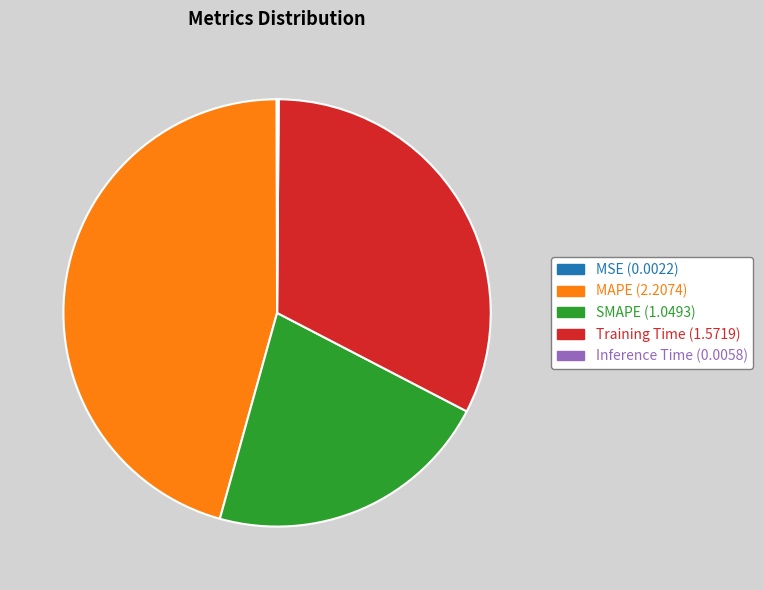

The SMAPE slice represents 13% of the pie. True or false?

False